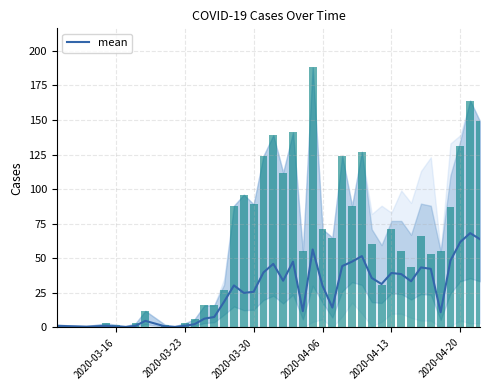

What is the highest value of the mean series?

68.2